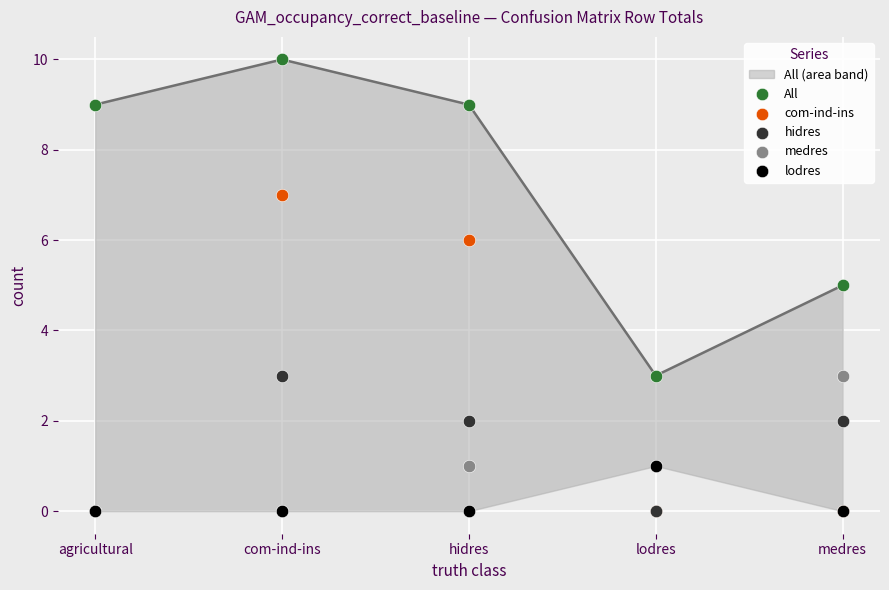

Which series has the largest total across all categories?

All